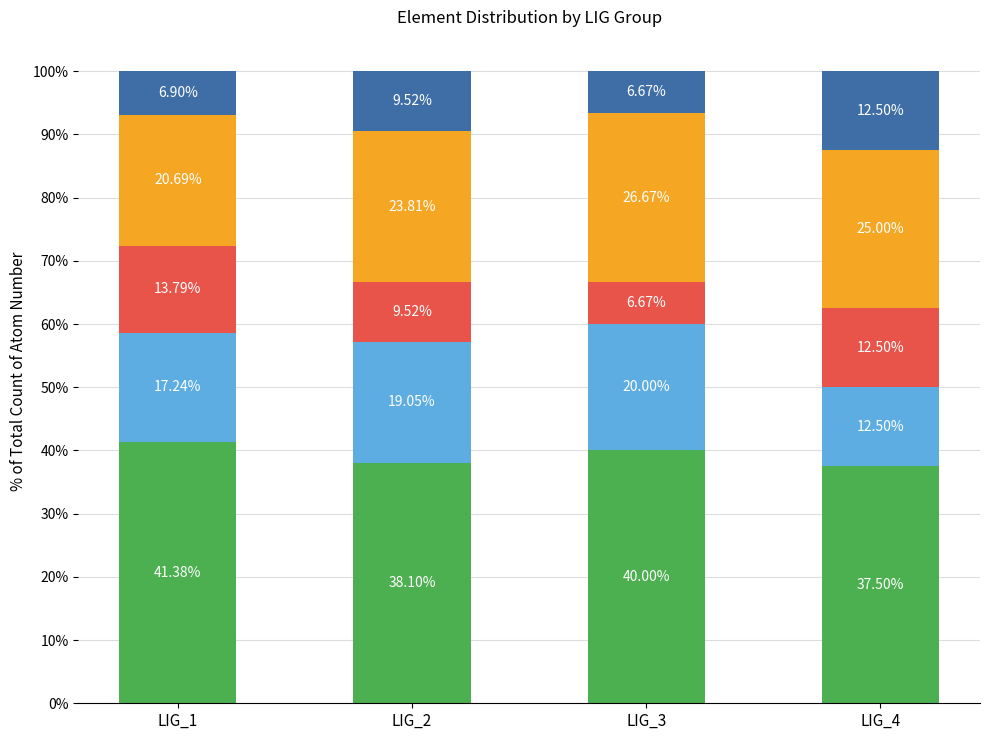

What is the total value across all series at LIG_2?

100.0